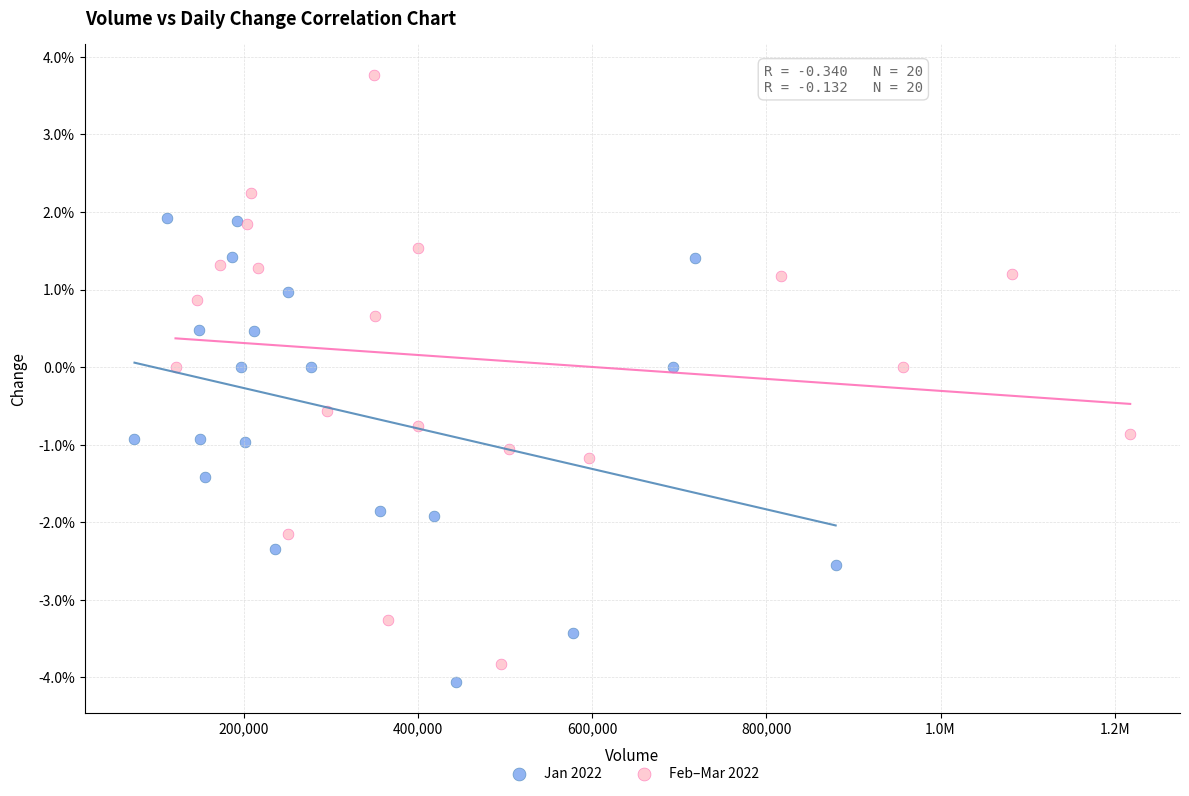

Which series has the widest spread of Y values?

Feb–Mar 2022